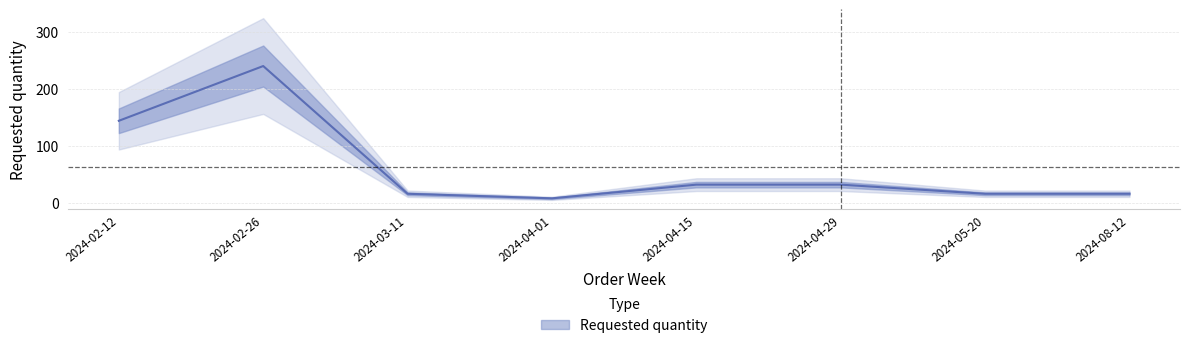

Reading right to left, transcribe all the data shown in this chart.

16	16	32	32	8	16	240	144